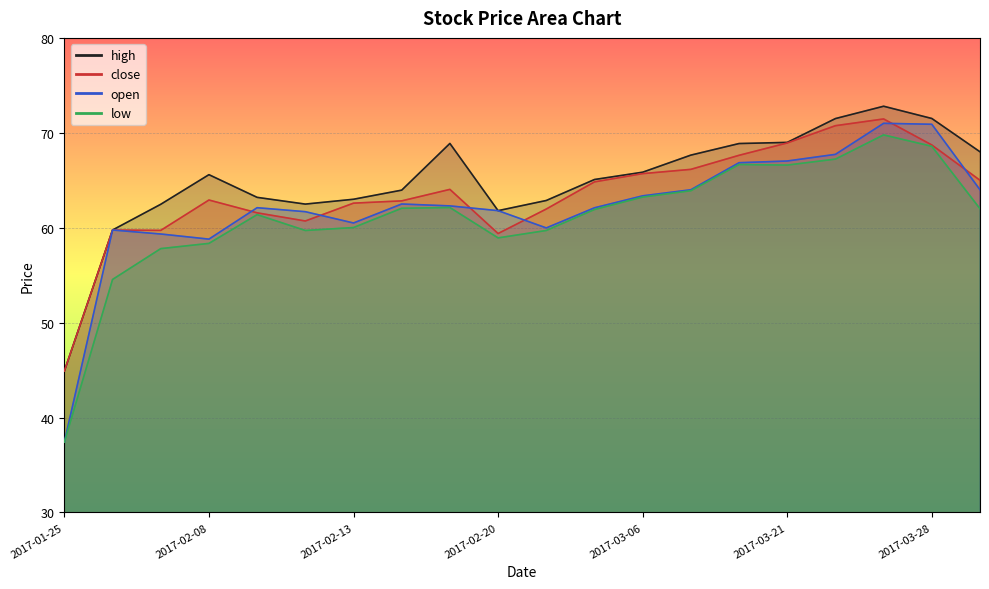

In low, how many points are higher than both neighbors (excluding endpoints)?

4